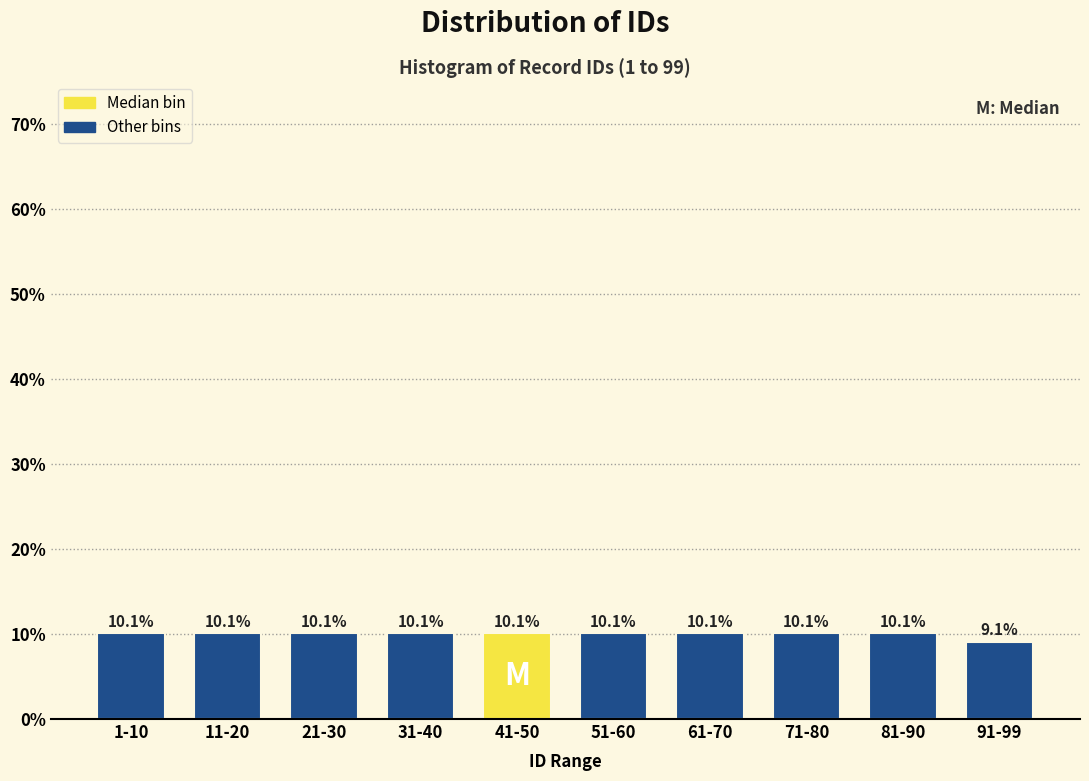

Reading left to right, extract all data points from this chart.

10.1	10.1	10.1	10.1	10.1	10.1	10.1	10.1	10.1	9.1